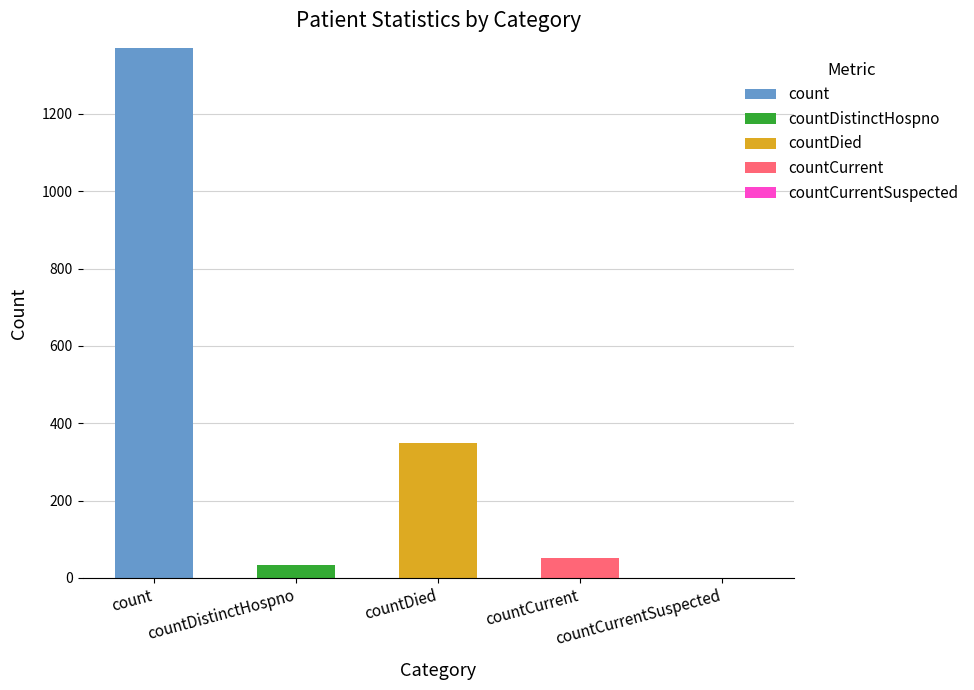

What is the maximum value for count?

1371